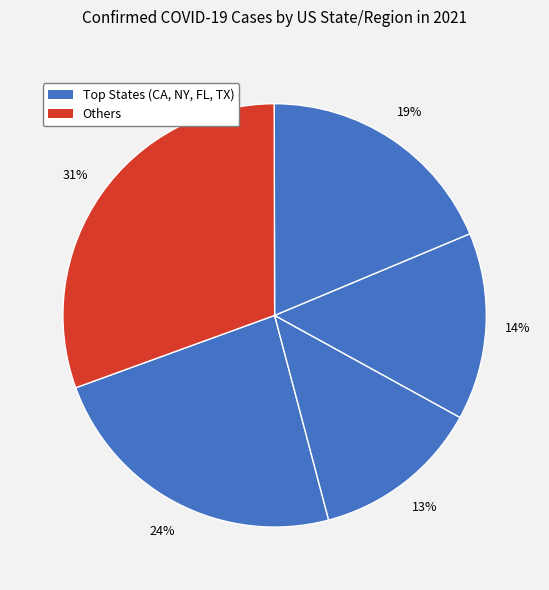

Is there a majority slice in this chart?

No